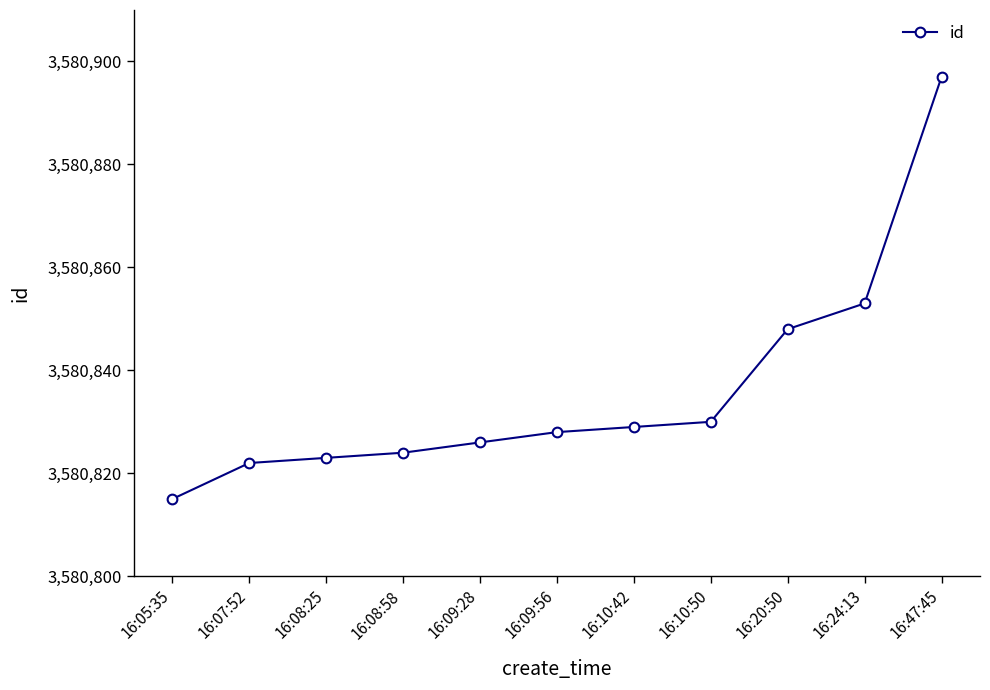

List the labels in order of value, largest first.

16:47:45, 16:24:13, 16:20:50, 16:10:50, 16:10:42, 16:09:56, 16:09:28, 16:08:58, 16:08:25, 16:07:52, 16:05:35